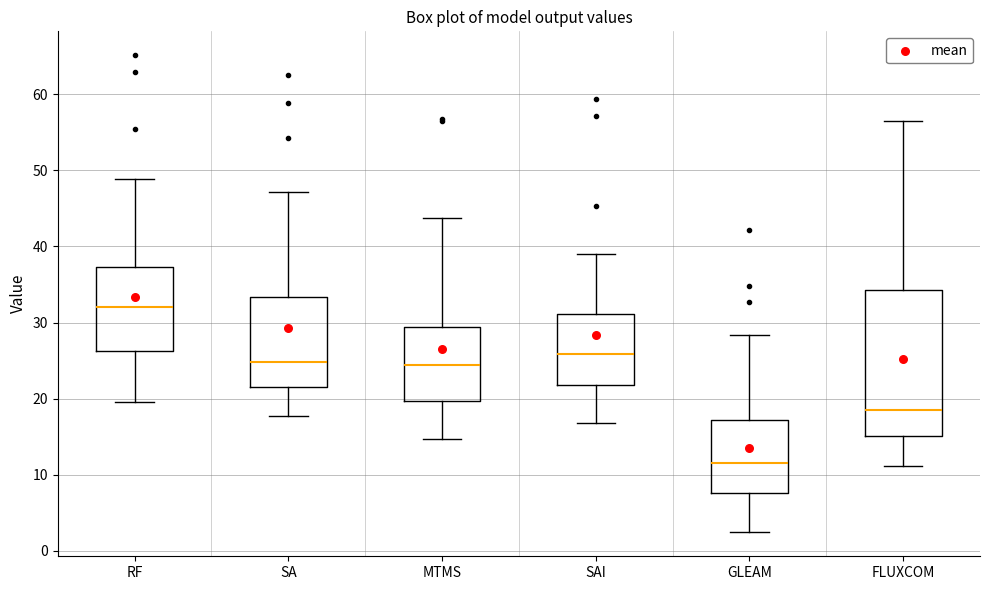

Which box has the lowest median line?

GLEAM